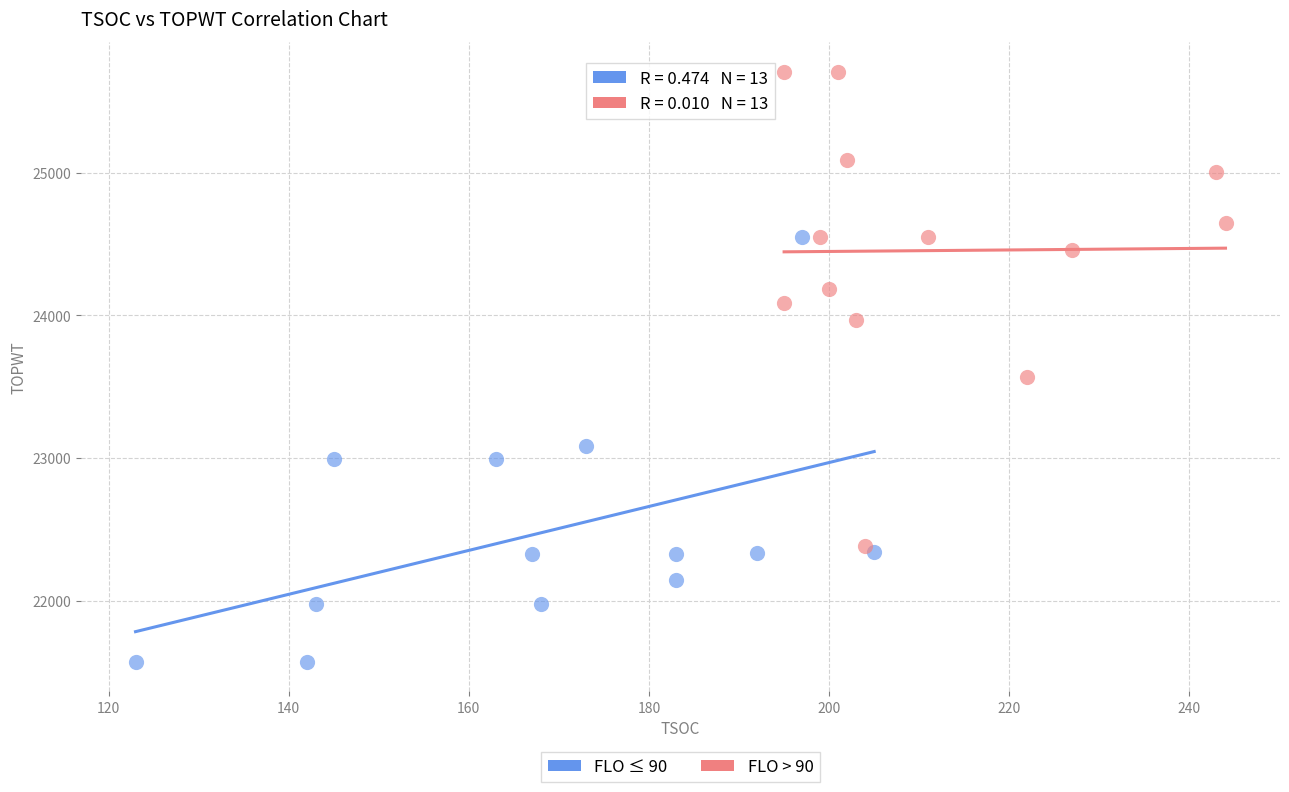

Which series has the widest spread of Y values?

FLO > 90